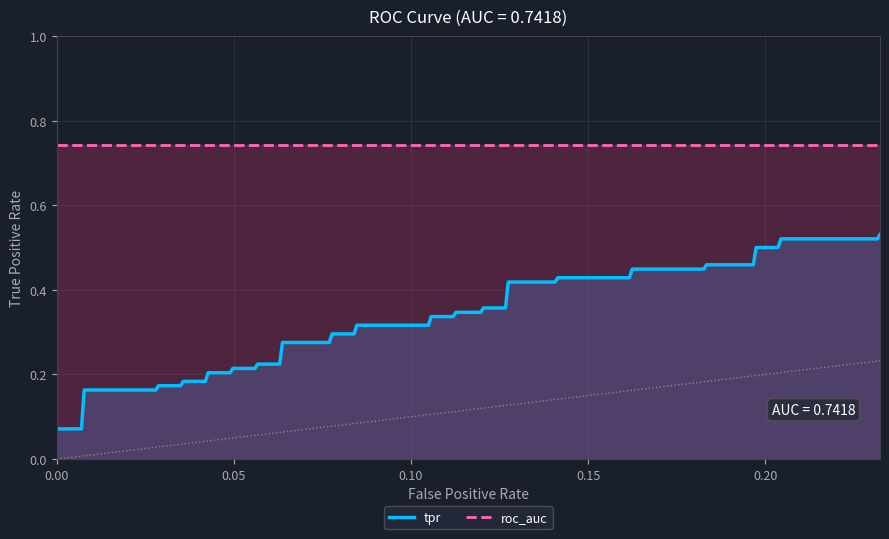

What are all the series names shown in the legend?

tpr, roc_auc